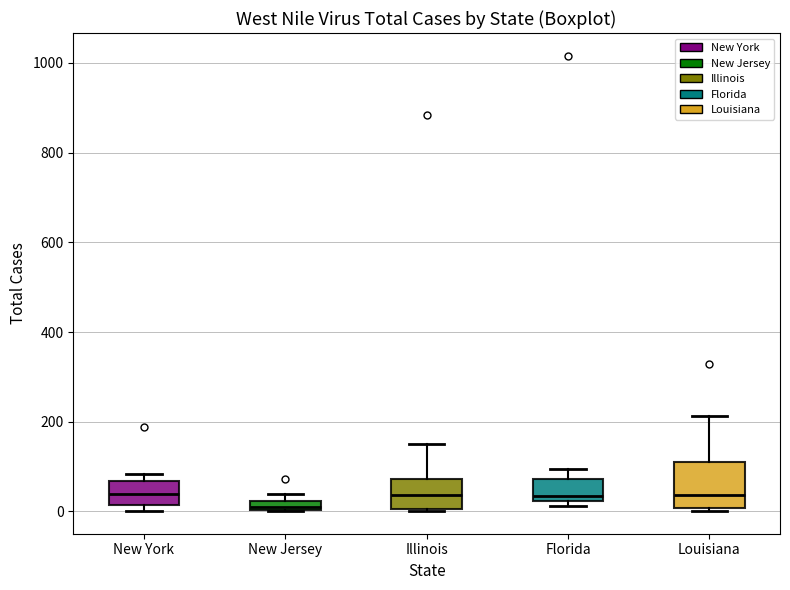

Comparing the boxes themselves (not the whiskers), which one is the tallest?

Louisiana